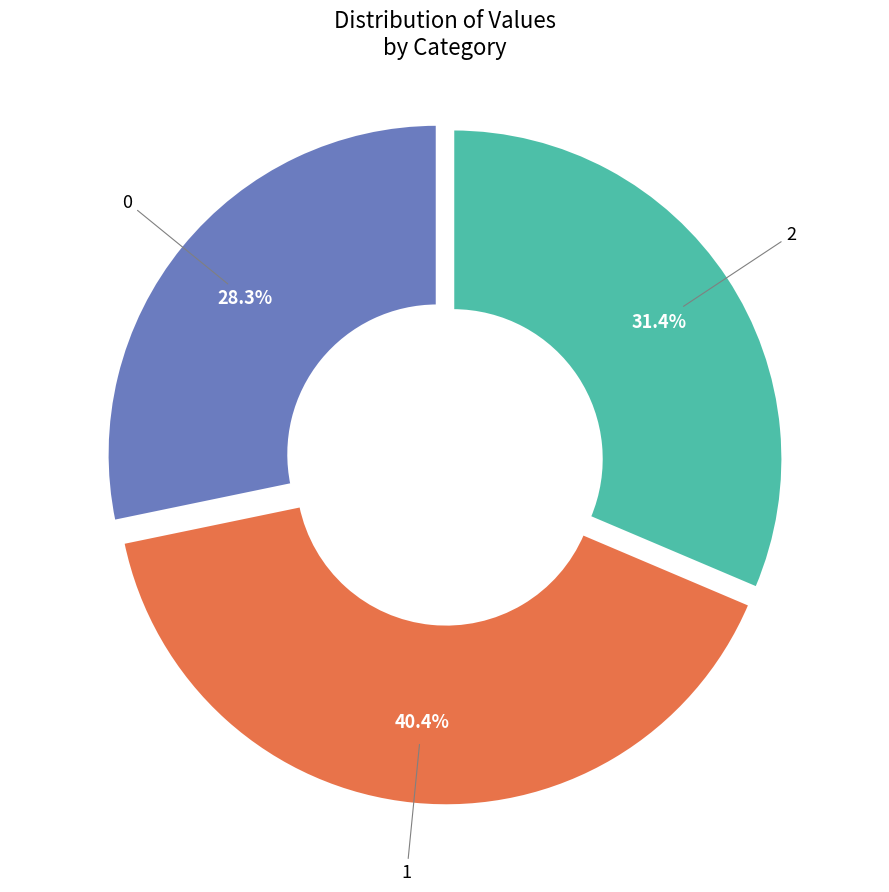

Count the number of slices in the pie.

3